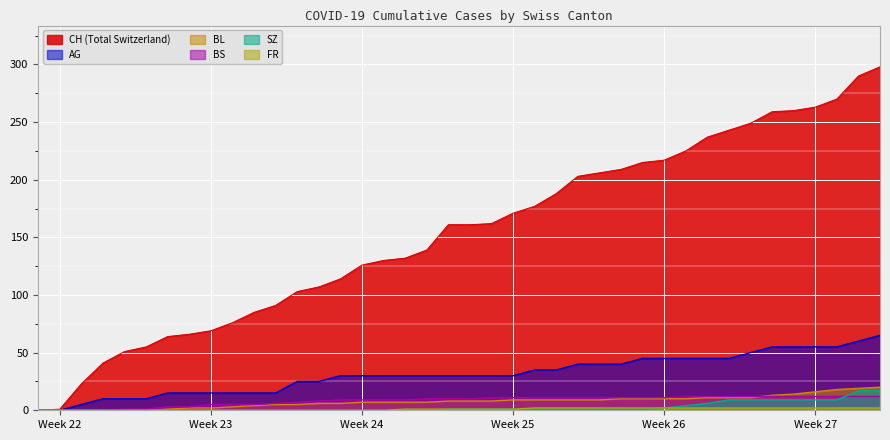

Which series has the widest spread of values?

CH (Total Switzerland)